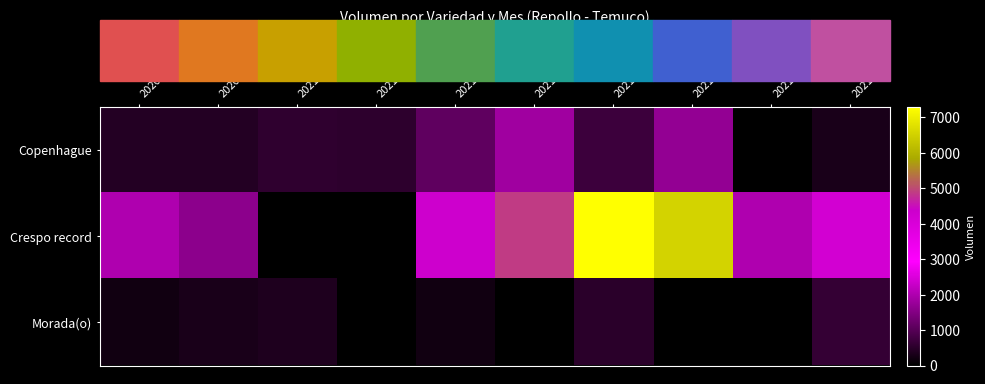

List the series in order of their peak value, highest first.

Crespo record, Copenhague, Morada(o)